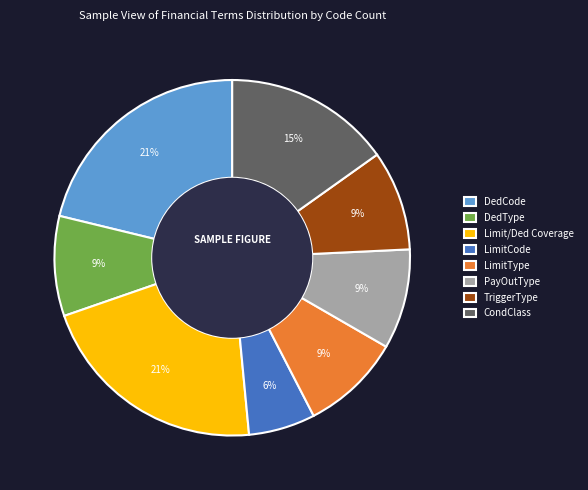

The TriggerType slice represents 19% of the pie. True or false?

False